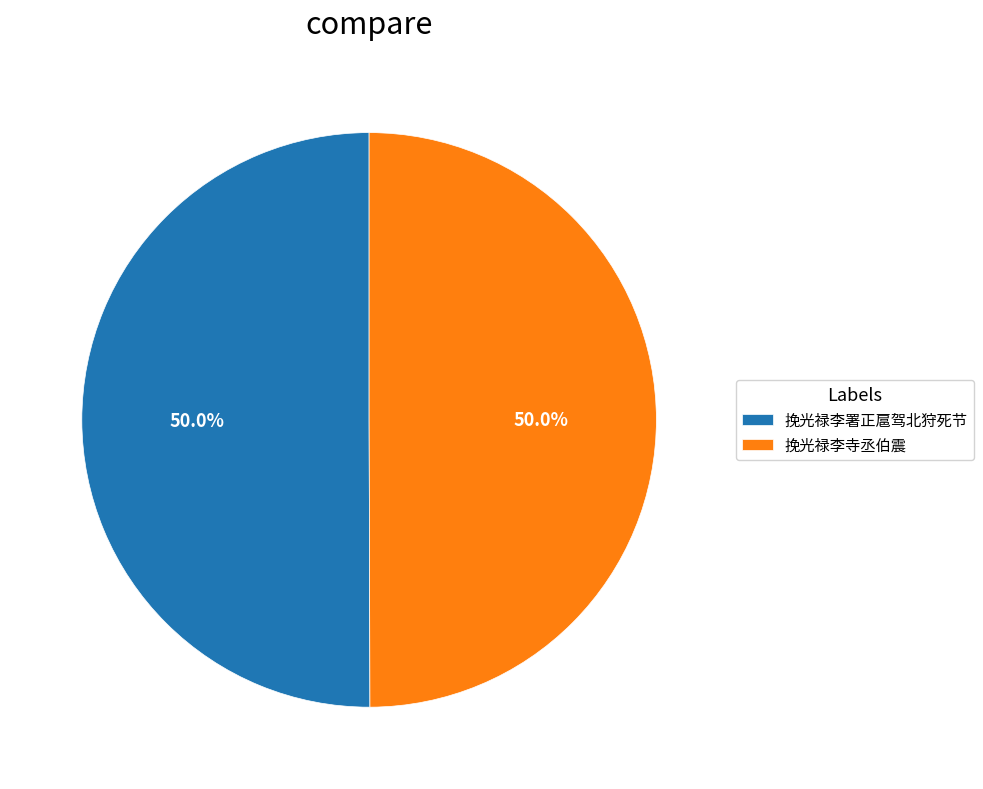

Approximately how many times larger is the value at 挽光禄李署正扈驾北狩死节 compared to 挽光禄李寺丞伯震?

1.0